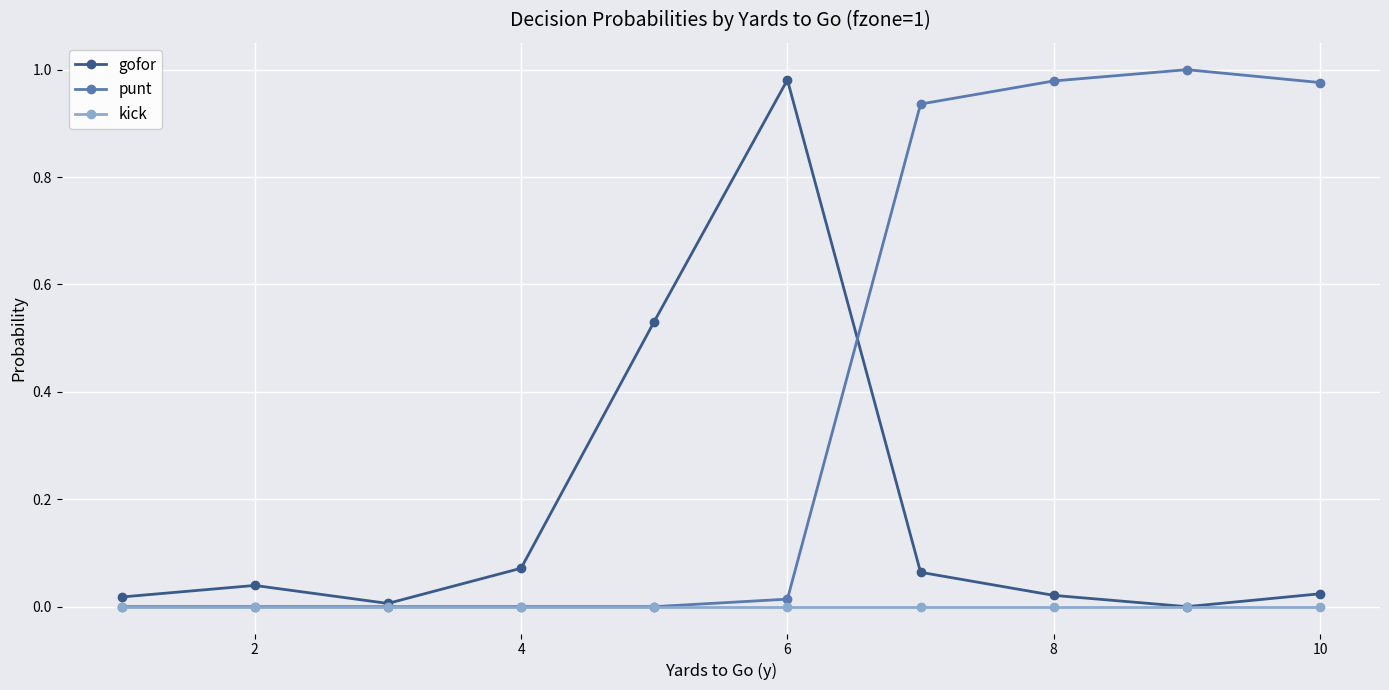

Which series has the largest total across all categories?

punt